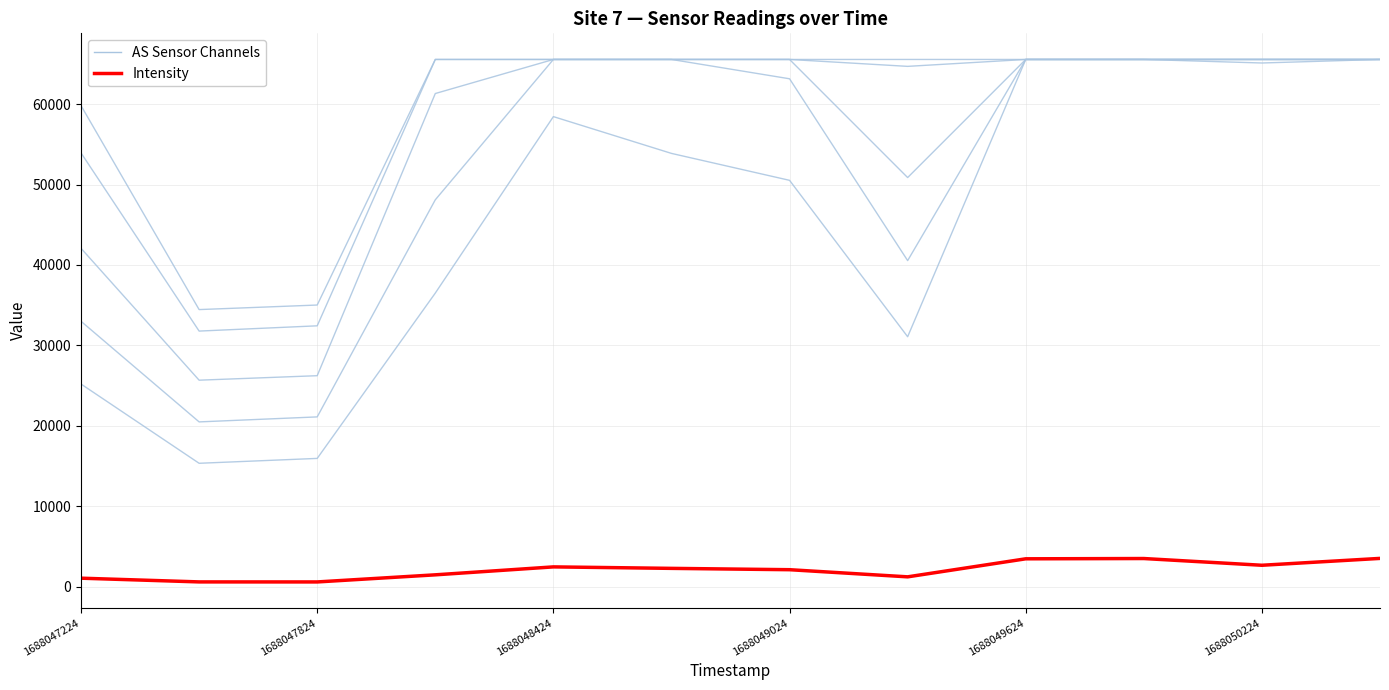

What is the value of the AS00 point at the 4th from the left?

36511.0